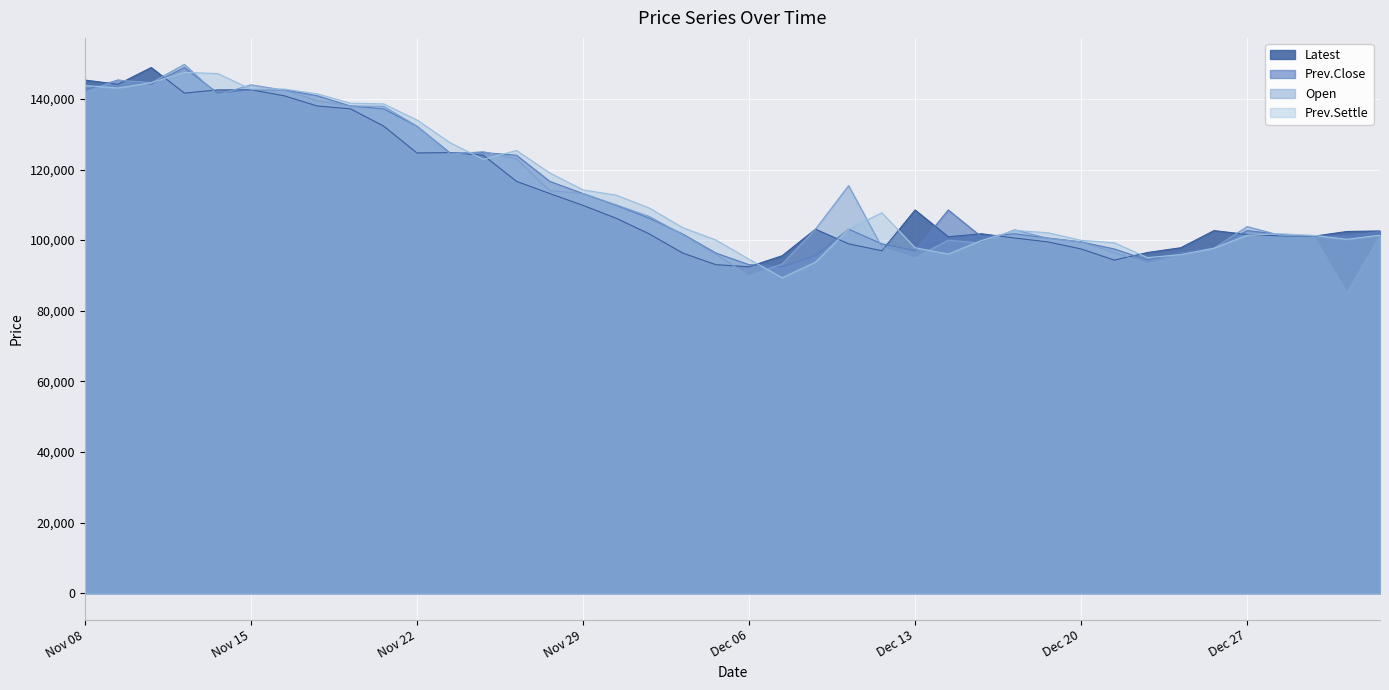

The value of Prev.Close at Nov 20 is 138000. True or false?

True